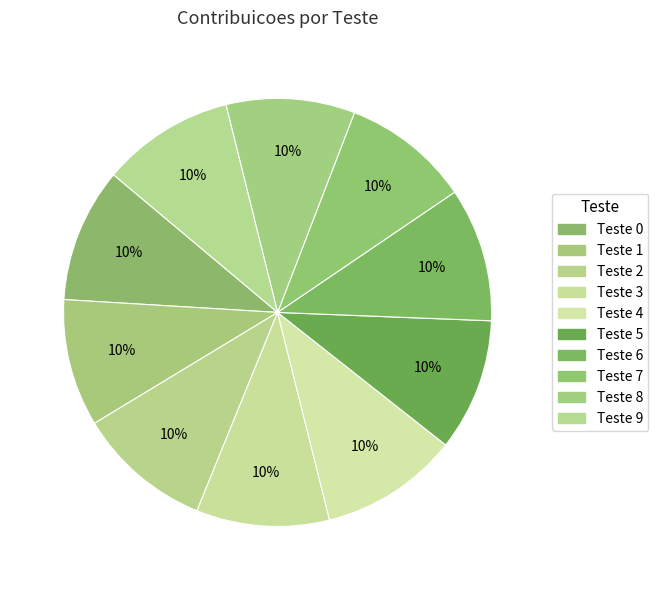

Count the number of slices in the pie.

10